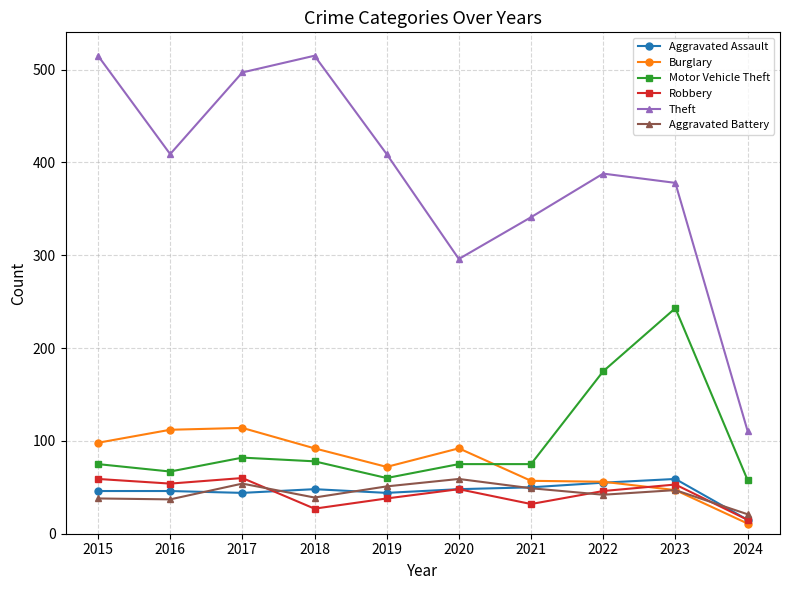

True or false: Aggravated Battery has more than 2 points higher than both neighbors.

True